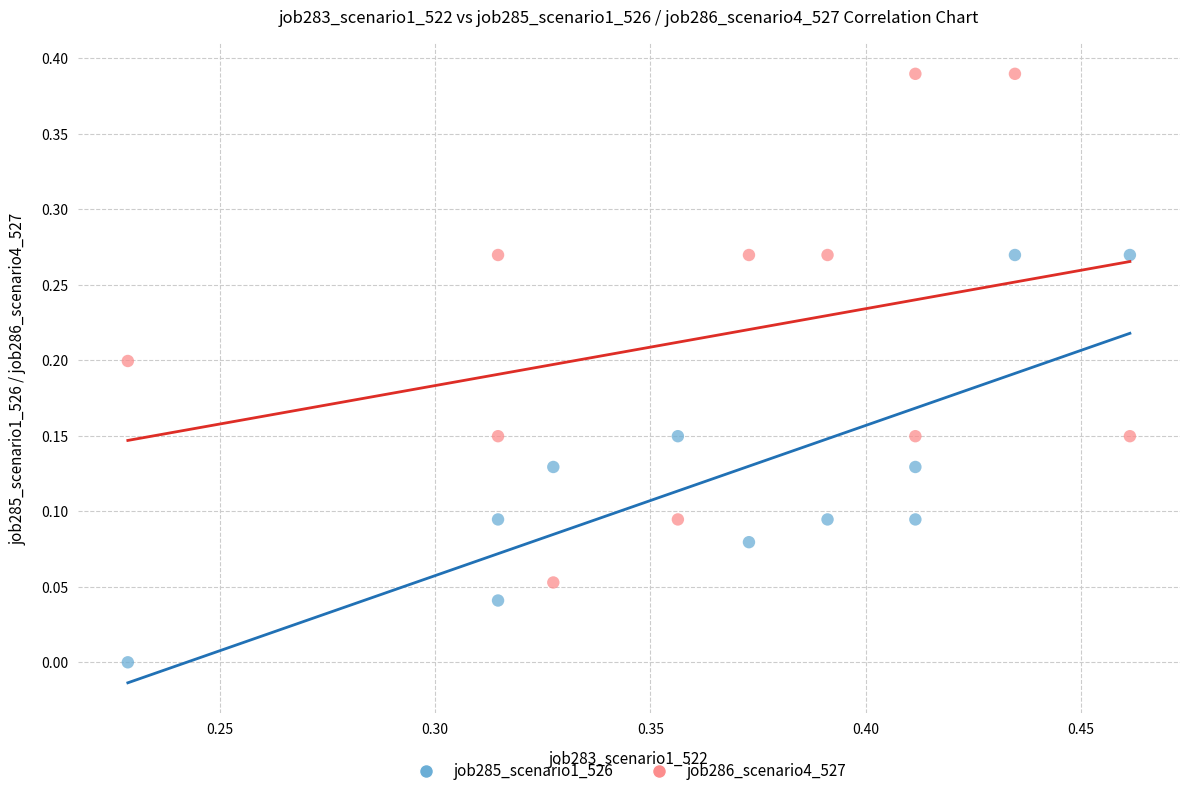

Which series reaches the minimum Y coordinate?

job285_scenario1_526